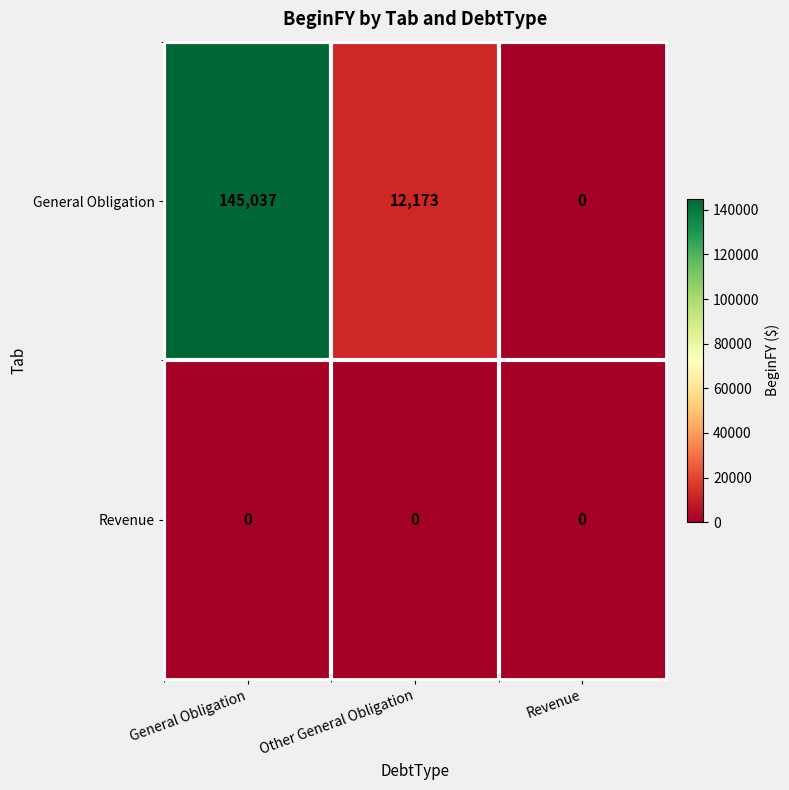

At which category is the sum across all series the highest?

General Obligation